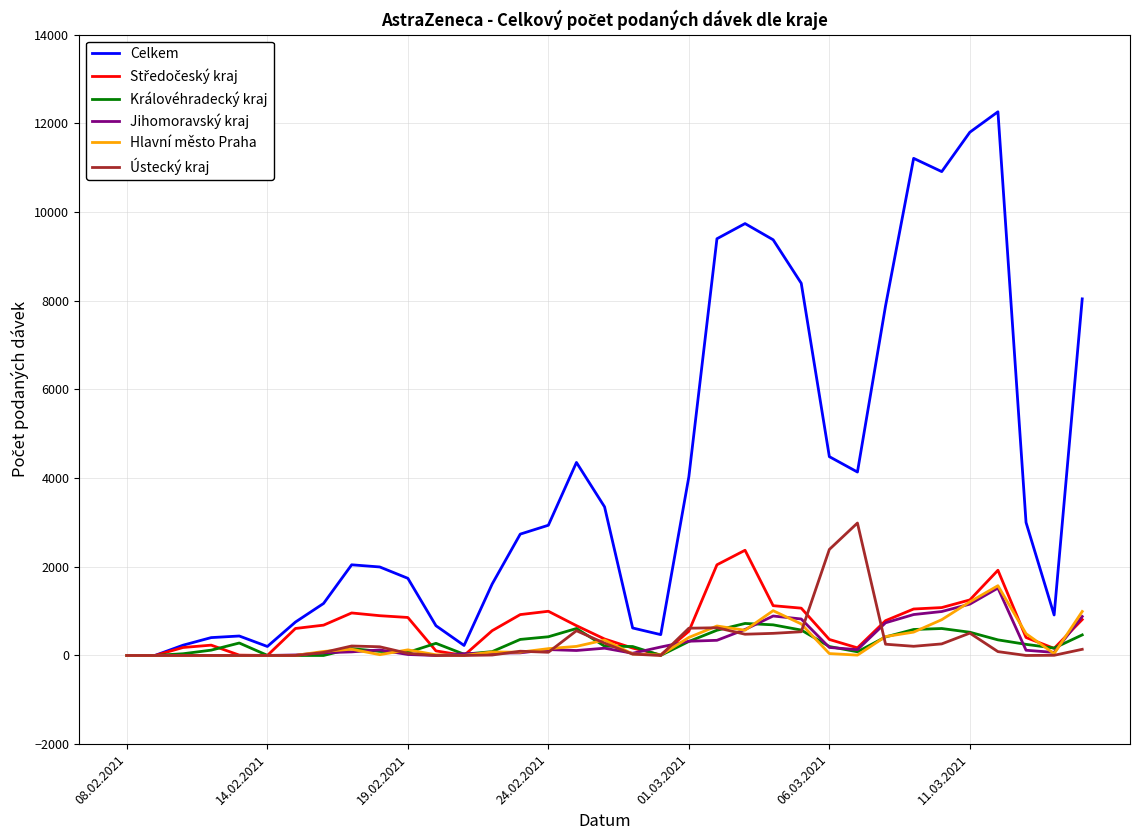

Which series has the largest total across all categories?

Celkem